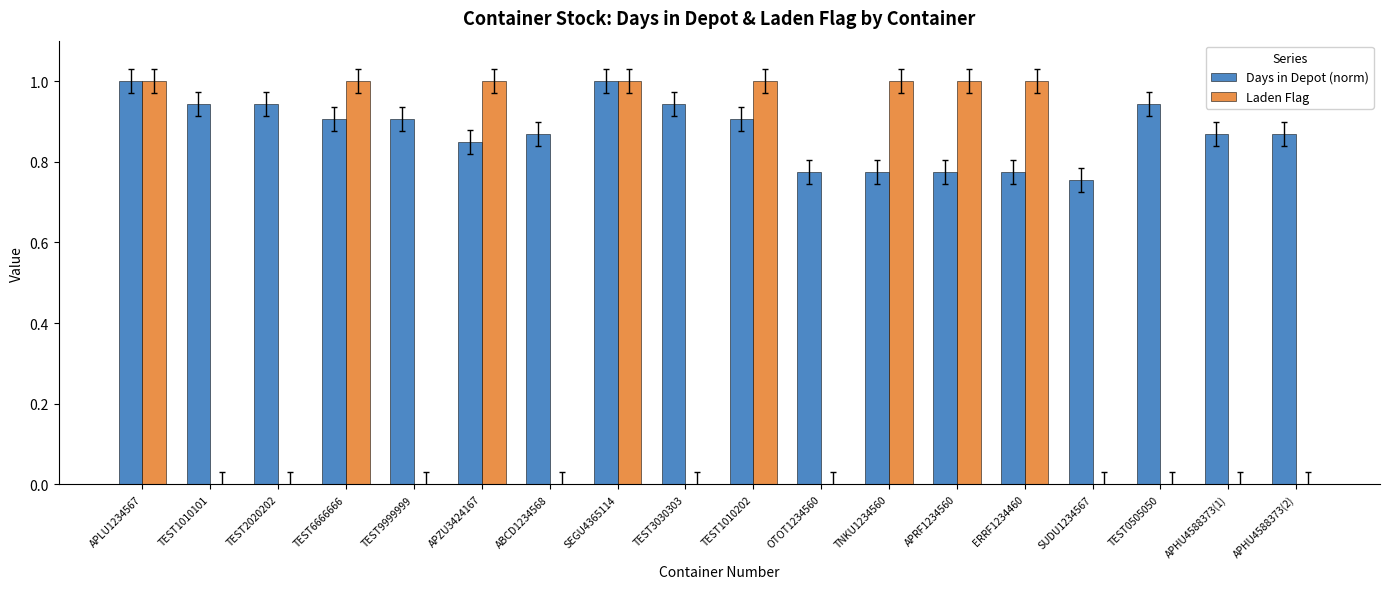

Is it true that Laden Flag equals 0.7 at TEST1010101?

False